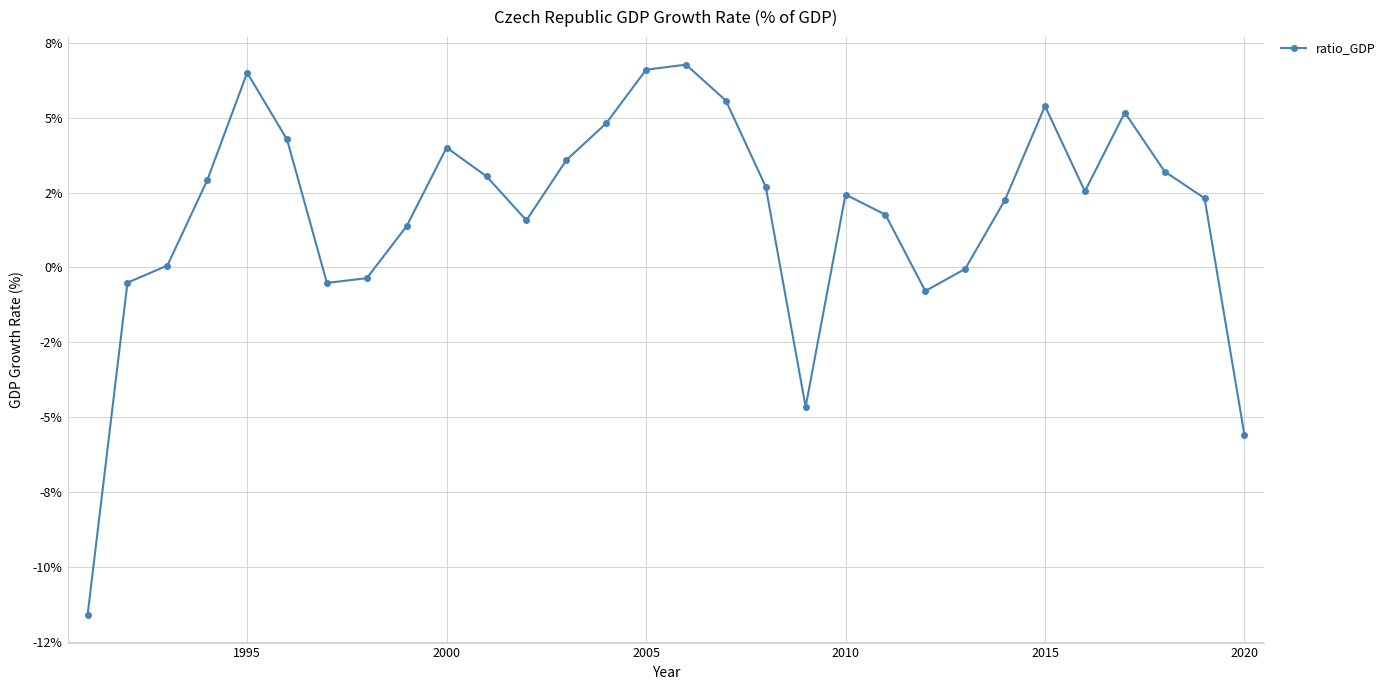

What is the difference between the maximum and minimum values?

18.4